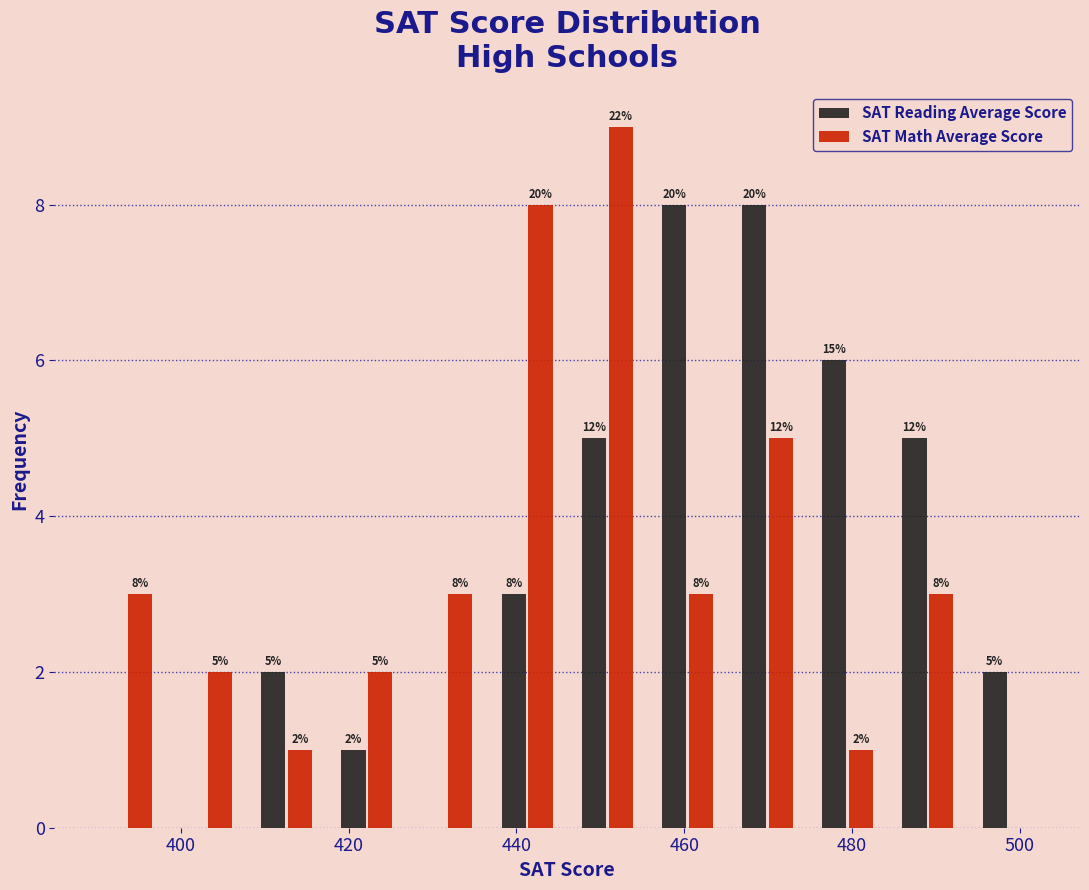

In the SAT Math Average Score series, which range on the x-axis has the tallest bar?

446 to 456